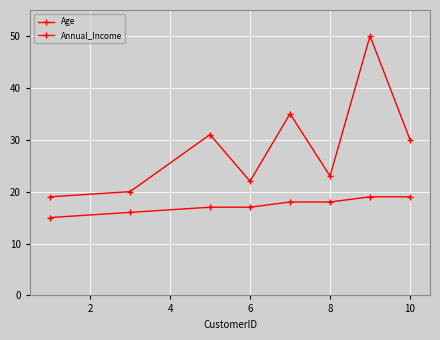

What is the minimum value for Age?

19